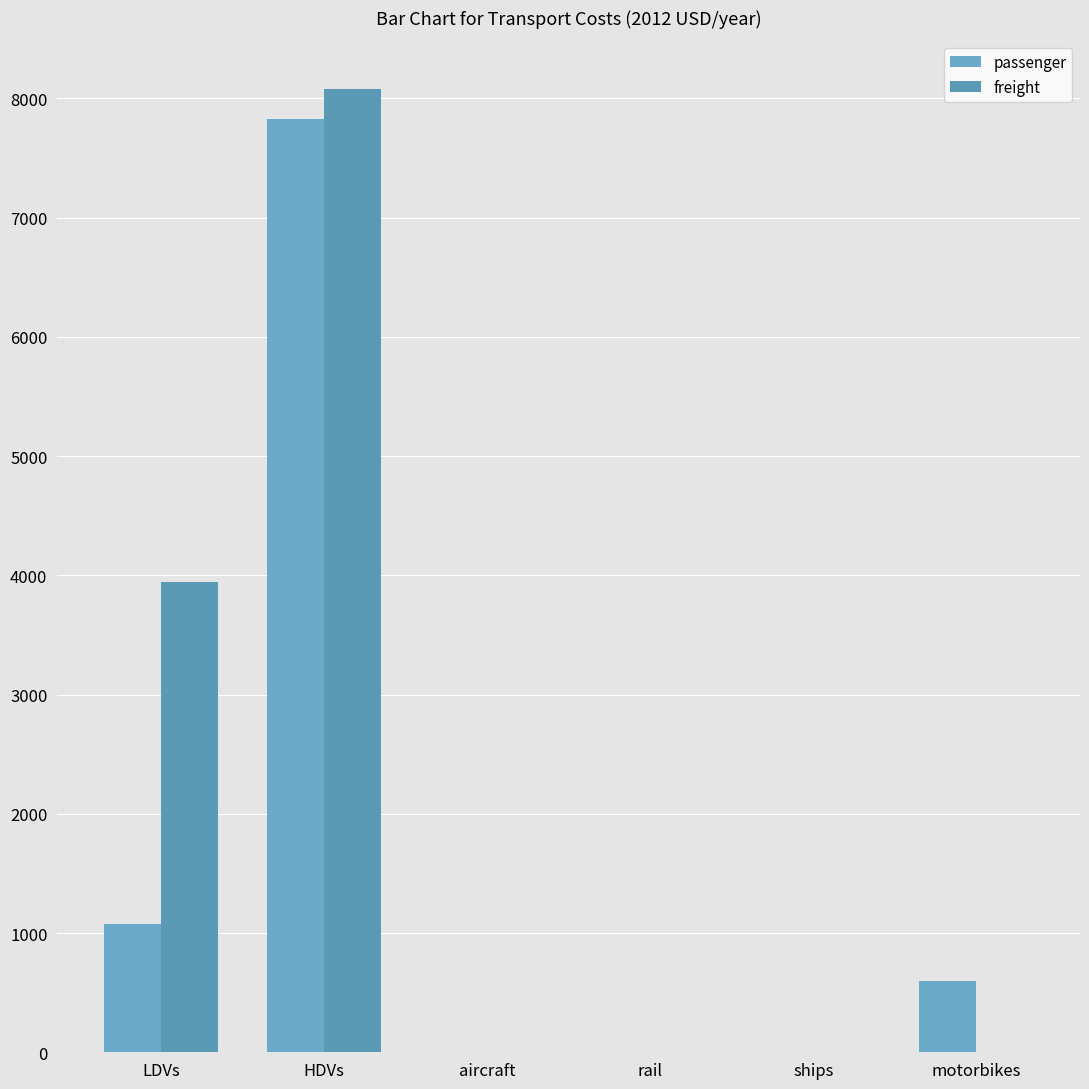

Are the bars horizontal?

No